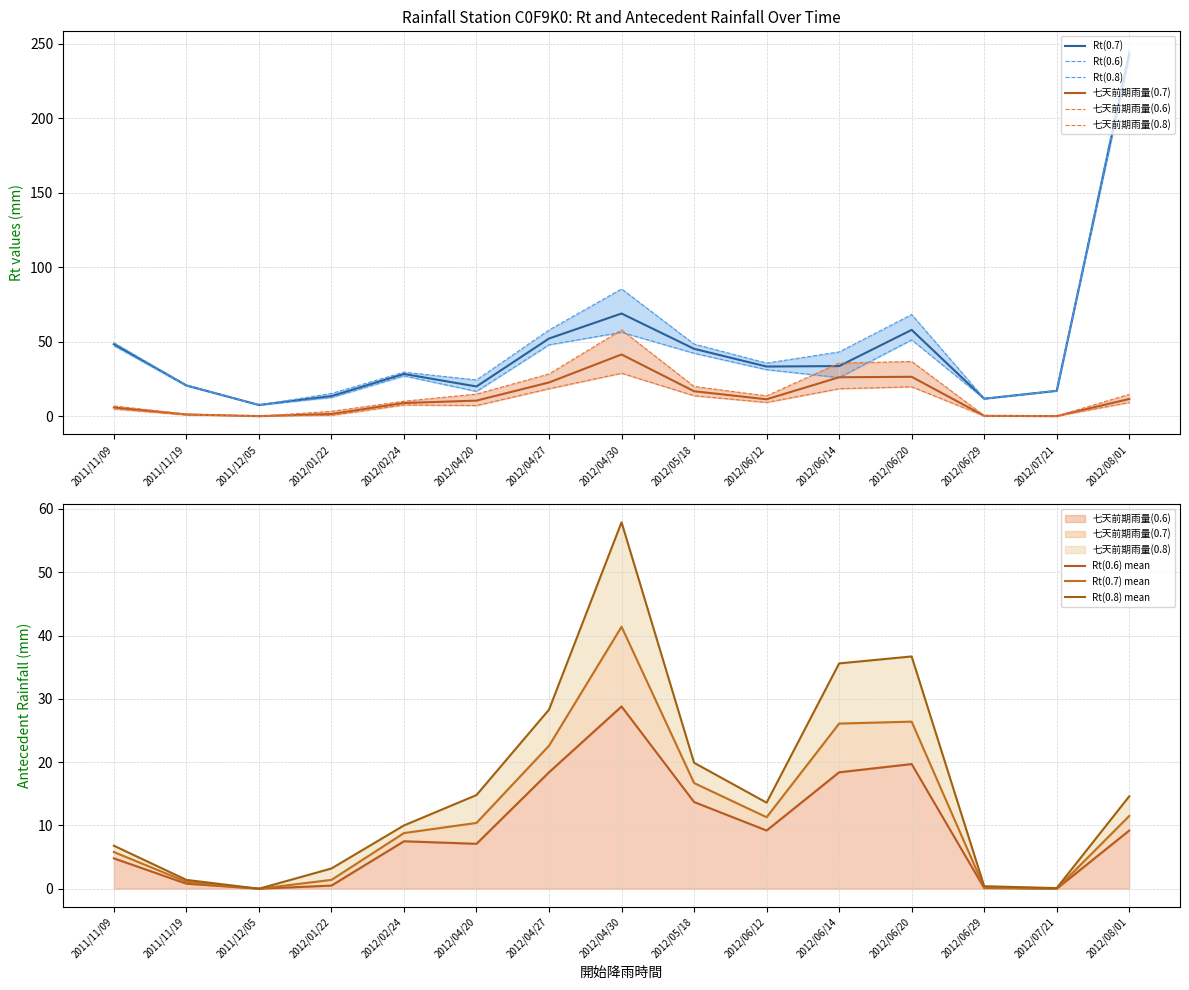

At 2012/08/01, list the series in order from smallest to largest.

七天前期雨量(0.6), 七天前期雨量(0.7), 七天前期雨量(0.8), Rt(0.6), Rt(0.7), Rt(0.8)